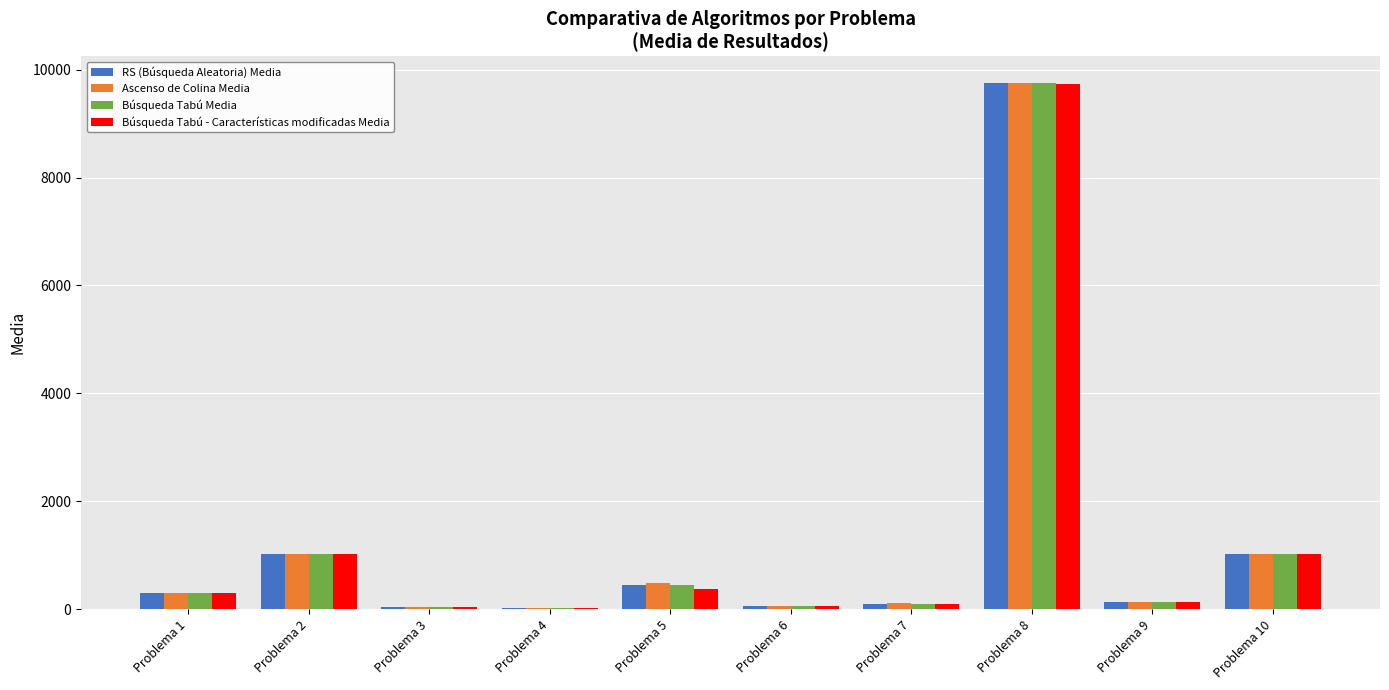

At which category is the sum across all series the highest?

Problema 8